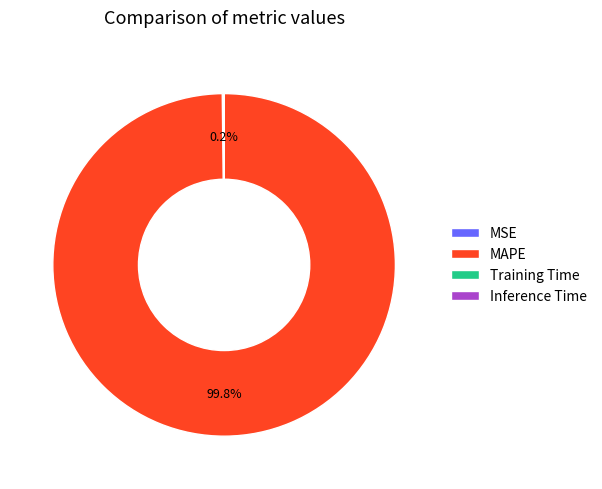

What portion of the pie excludes MAPE?

0.2%